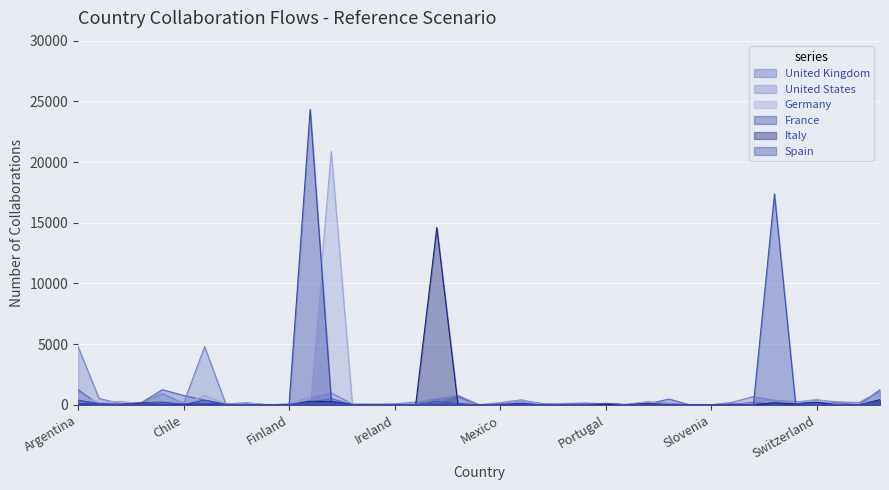

Reading left to right, extract all data points from this chart.

United Kingdom: Argentina=1251	Australia=4	Austria=48	Belgium=188	Canada=1251	Chile=780	China=393	Czechia=31	Denmark=138	Estonia=5	Finland=52	France=209	Germany=523	Greece=18	Hungary=15	Ireland=47	Israel=43	Italy=114	Japan=678	Lithuania=4	Mexico=18	Netherlands=348	New Zealand=110	Norway=69	Poland=23	Portugal=42	Romania=6	Russia=89	Singapore=484	Slovakia=2	Slovenia=9	South Africa=38	South Korea=212	Spain=102	Sweden=268	Switzerland=106	Taiwan=180	Turkey=21	United Kingdom=1251
United States: Argentina=4804	Australia=522	Austria=129	Belgium=168	Canada=928	Chile=134	China=4804	Czechia=81	Denmark=175	Estonia=9	Finland=75	France=604	Germany=996	Greece=68	Hungary=58	Ireland=80	Israel=238	Italy=519	Japan=792	Lithuania=11	Mexico=184	Netherlands=418	New Zealand=77	Norway=122	Poland=153	Portugal=87	Romania=41	Russia=259	Singapore=133	Slovakia=9	Slovenia=8	South Africa=214	South Korea=684	Spain=381	Sweden=255	Switzerland=390	Taiwan=245	Turkey=192	United Kingdom=1117
Germany: Argentina=780	Australia=191	Austria=296	Belgium=97	Canada=162	Chile=51	China=780	Czechia=88	Denmark=138	Estonia=10	Finland=52	France=523	Germany=20892	Greece=51	Hungary=47	Ireland=35	Israel=51	Italy=211	Japan=135	Lithuania=13	Mexico=21	Netherlands=366	New Zealand=29	Norway=99	Poland=108	Portugal=46	Romania=28	Russia=245	Singapore=23	Slovakia=9	Slovenia=12	South Africa=64	South Korea=62	Spain=197	Sweden=166	Switzerland=486	Taiwan=19	Turkey=54	United Kingdom=630
France: Argentina=393	Australia=99	Austria=24	Belgium=185	Canada=234	Chile=35	China=393	Czechia=50	Denmark=34	Estonia=2	Finland=16	France=24347	Germany=315	Greece=21	Hungary=14	Ireland=13	Israel=19	Italy=285	Japan=112	Lithuania=1	Mexico=30	Netherlands=75	New Zealand=11	Norway=43	Poland=59	Portugal=40	Romania=28	Russia=141	Singapore=22	Slovakia=1	Slovenia=3	South Africa=43	South Korea=20	Spain=183	Sweden=62	Switzerland=204	Taiwan=14	Turkey=18	United Kingdom=305
Italy: Argentina=114	Australia=48	Austria=50	Belgium=96	Canada=60	Chile=12	China=114	Czechia=30	Denmark=40	Estonia=3	Finland=19	France=296	Germany=273	Greece=21	Hungary=4	Ireland=28	Israel=14	Italy=14607	Japan=34	Lithuania=3	Mexico=6	Netherlands=120	New Zealand=4	Norway=33	Poland=44	Portugal=30	Romania=18	Russia=81	Singapore=9	Slovakia=1	Slovenia=13	South Africa=51	South Korea=7	Spain=165	Sweden=83	Switzerland=202	Taiwan=3	Turkey=13	United Kingdom=427
Spain: Argentina=102	Australia=54	Austria=21	Belgium=64	Canada=54	Chile=73	China=102	Czechia=16	Denmark=30	Estonia=2	Finland=22	France=183	Germany=197	Greece=12	Hungary=3	Ireland=20	Israel=6	Italy=165	Japan=26	Lithuania=0	Mexico=68	Netherlands=71	New Zealand=6	Norway=18	Poland=25	Portugal=133	Romania=9	Russia=8	Singapore=3	Slovakia=1	Slovenia=3	South Africa=8	South Korea=3	Spain=17374	Sweden=89	Switzerland=73	Taiwan=1	Turkey=11	United Kingdom=327